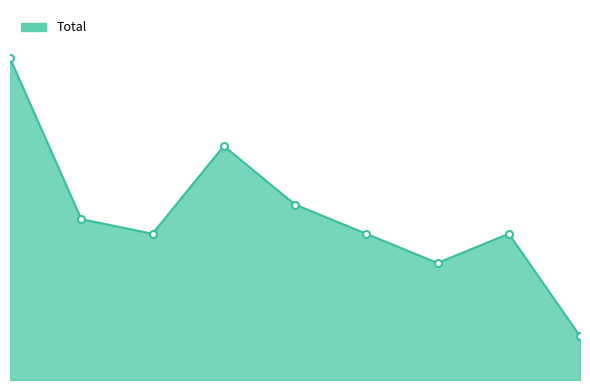

Is this an area chart (filled region under the line)?

Yes